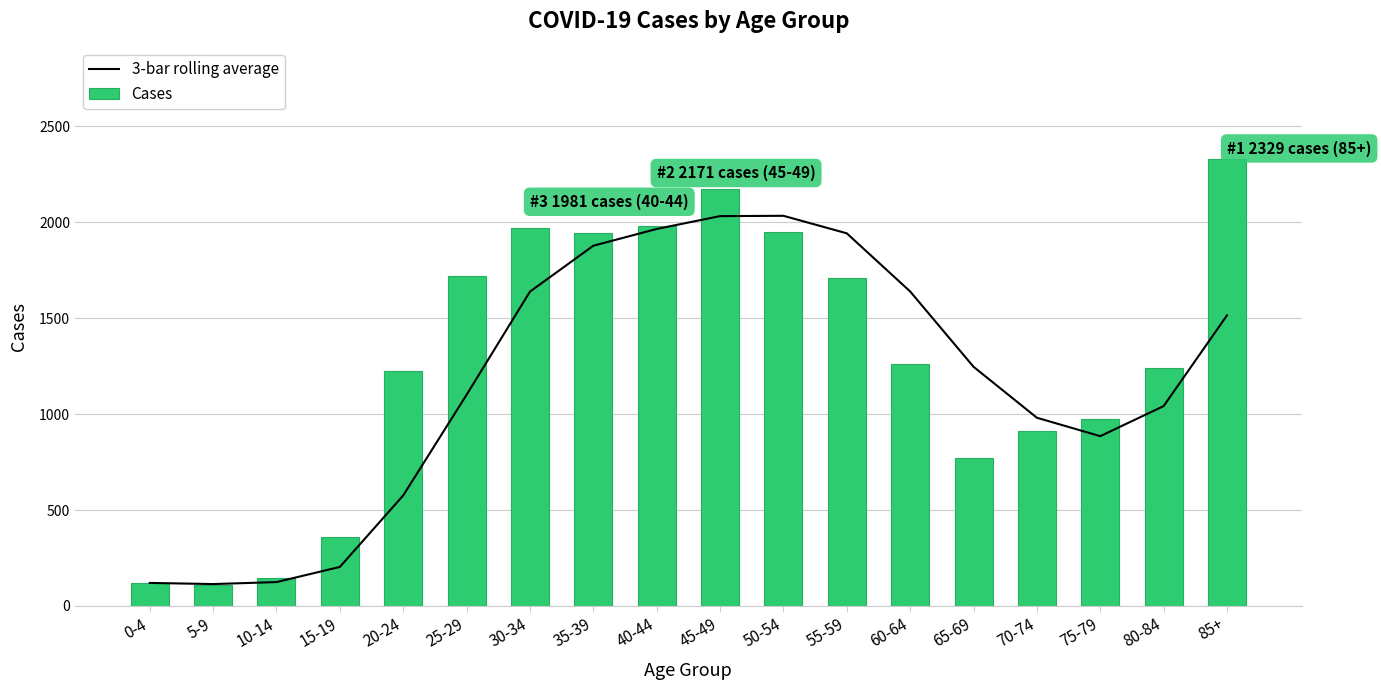

Are the bars horizontal?

No